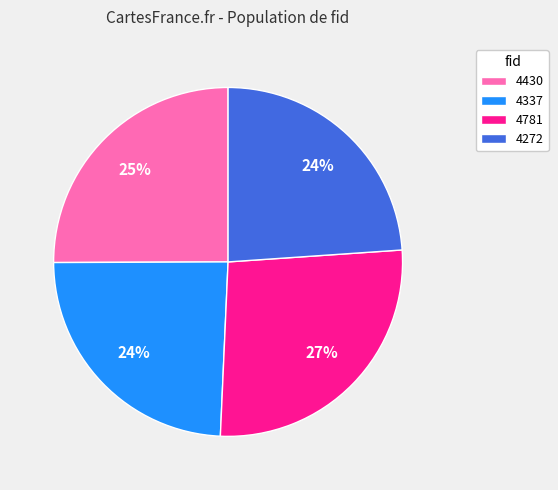

The 4337 slice represents 39% of the pie. True or false?

False